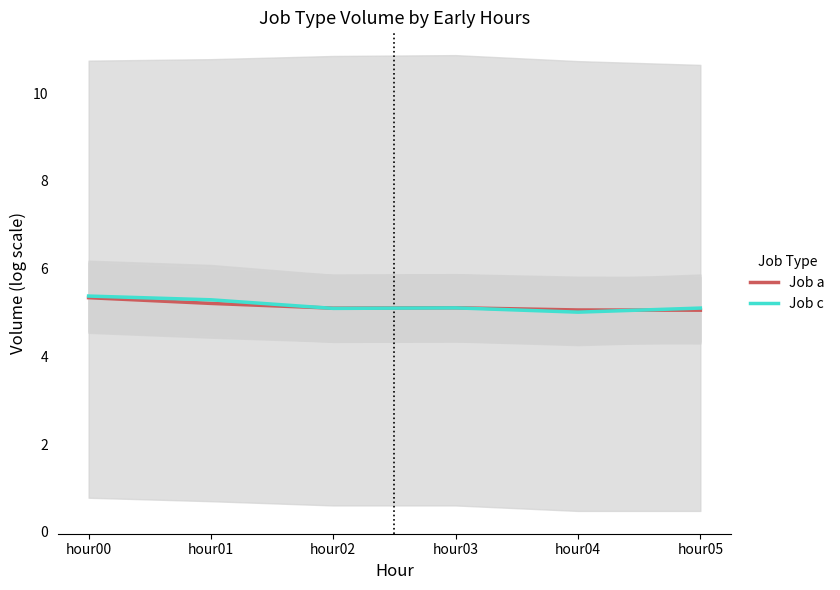

List the labels in order of Job a value, smallest first.

hour05, hour04, hour02, hour03, hour01, hour00